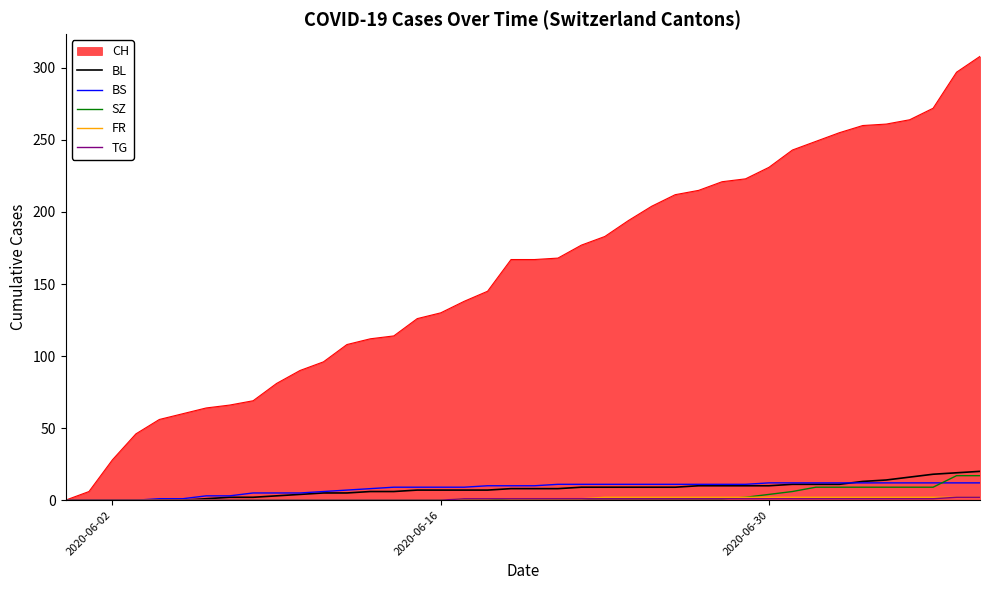

Which series has the largest total across all categories?

CH